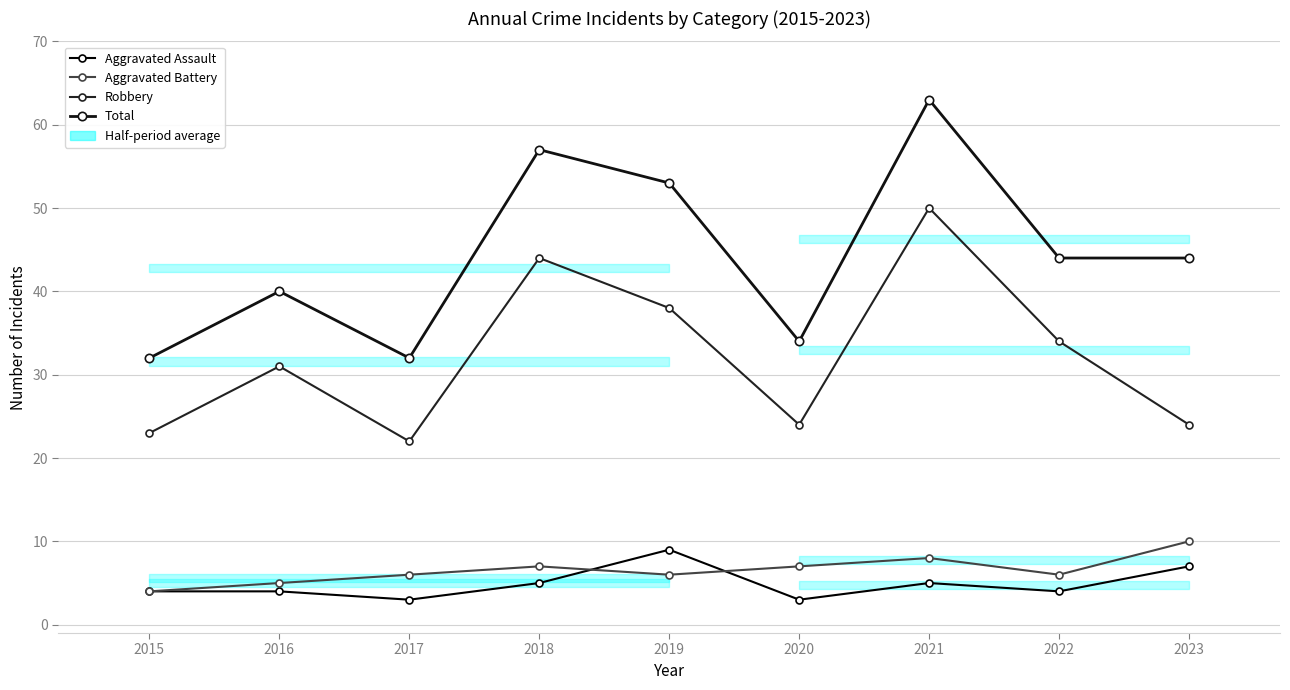

In Aggravated Assault, how many points are higher than both neighbors (excluding endpoints)?

2